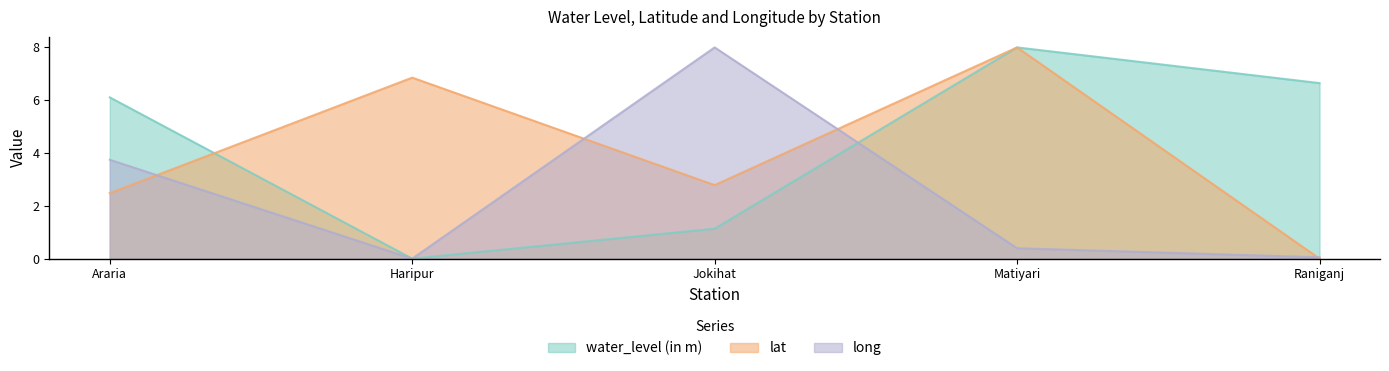

At Jokihat, list the series in order from smallest to largest.

water_level (in m), lat, long